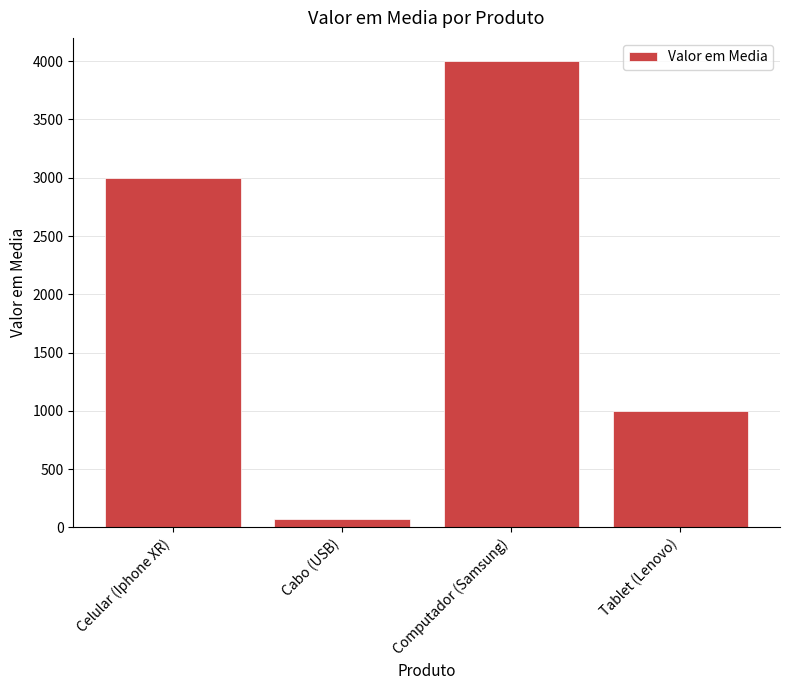

Rank the categories by value from highest to lowest.

Computador (Samsung), Celular (Iphone XR), Tablet (Lenovo), Cabo (USB)